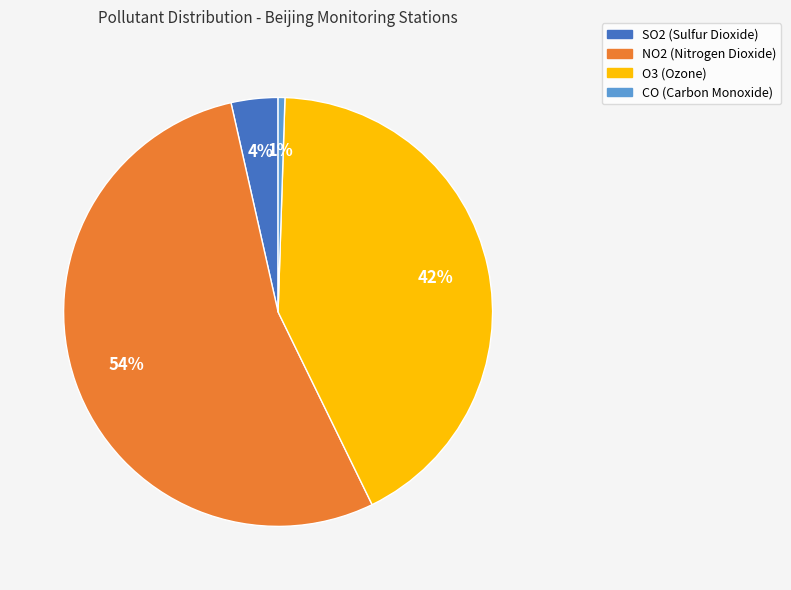

To the nearest percent, what is the average slice percentage?

25%